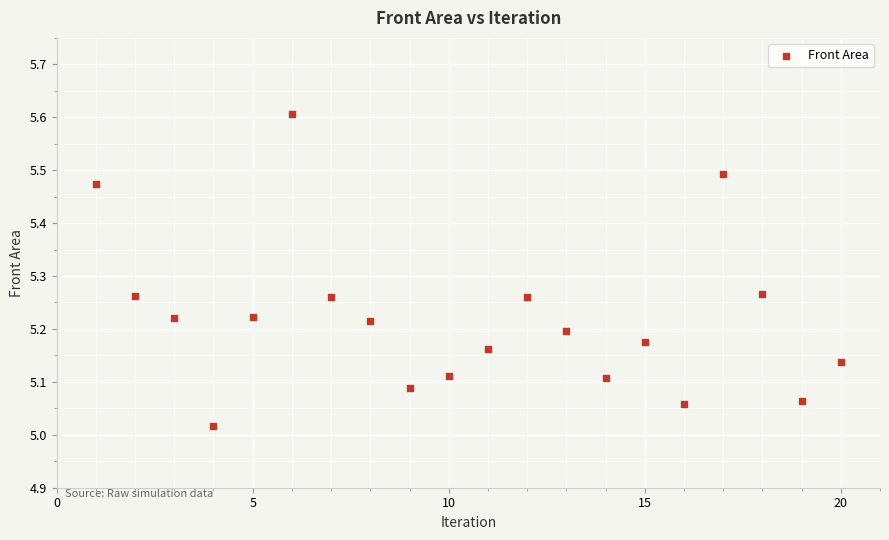

What is the range of X values (max minus min)?

19.0